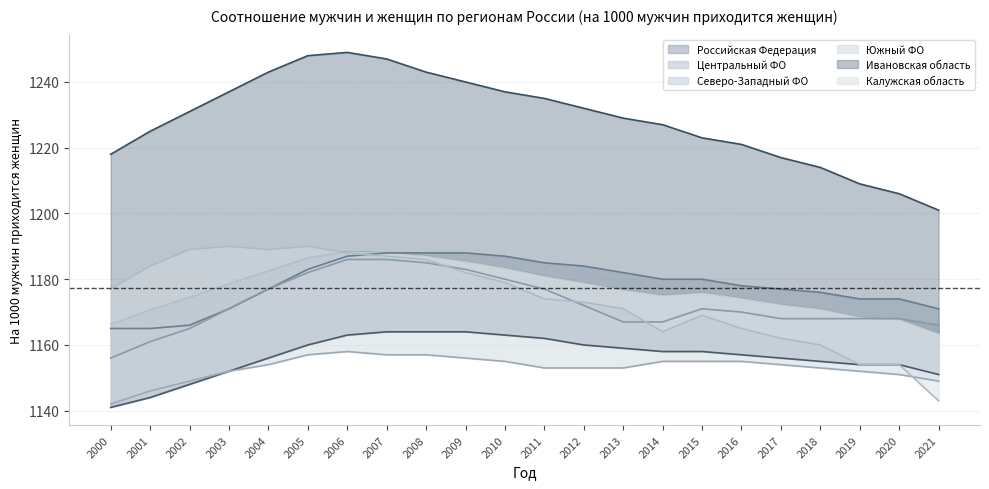

Which series changed the most between 2003 and 2020?

Калужская область